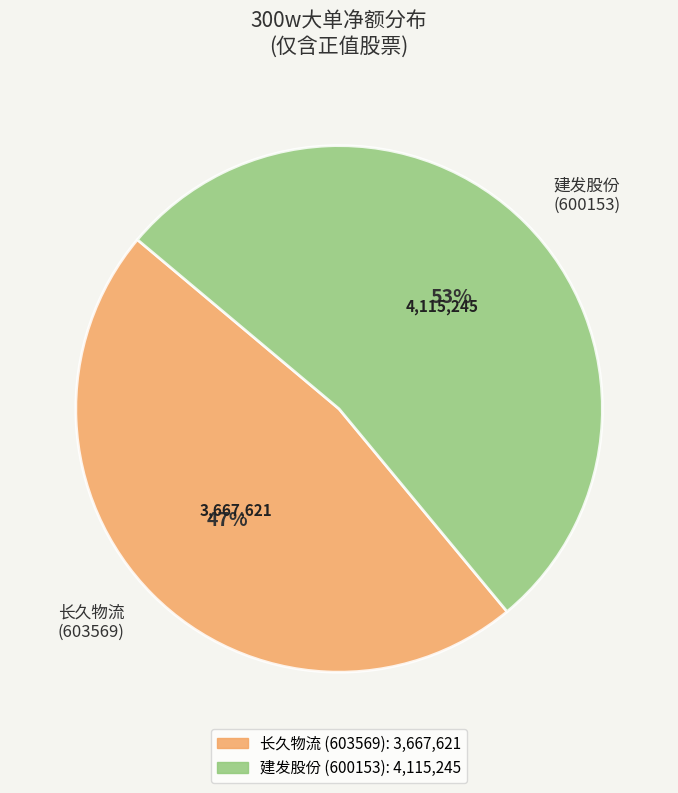

How many segments does this pie chart have?

2